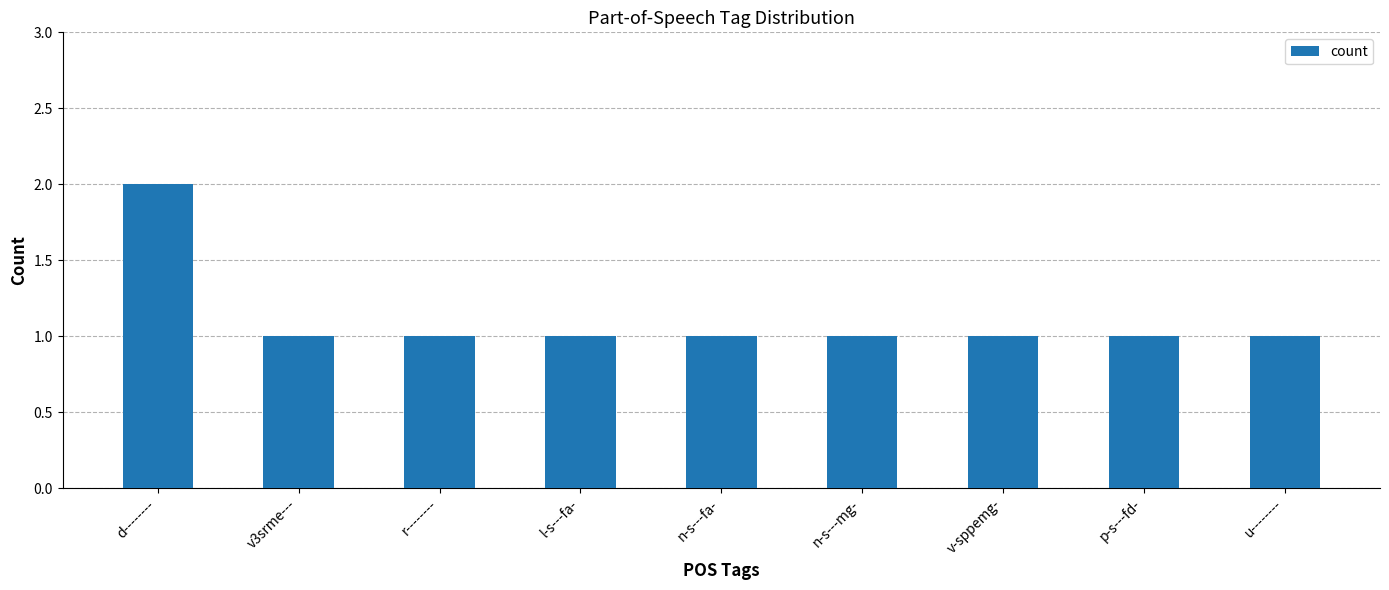

What is the minimum value shown in the chart?

1